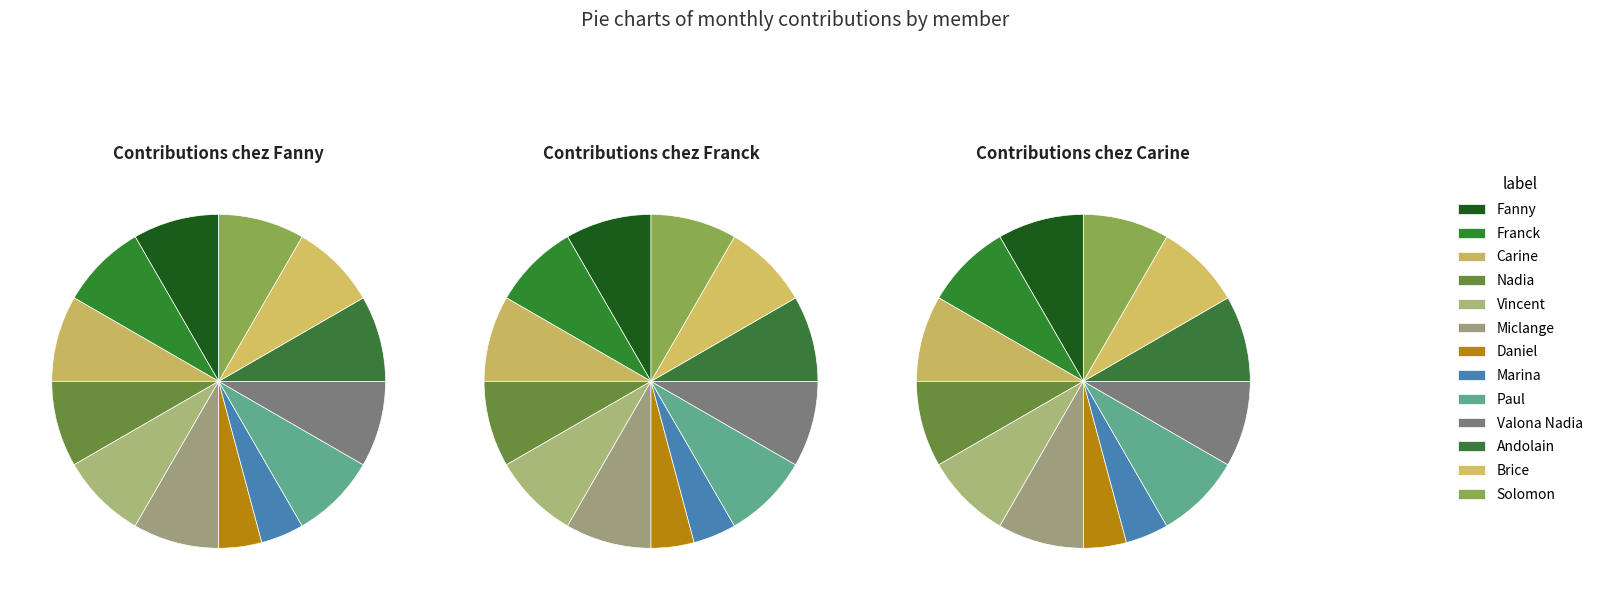

Which series has the widest spread of values?

contributions mensuelle chez Fanny